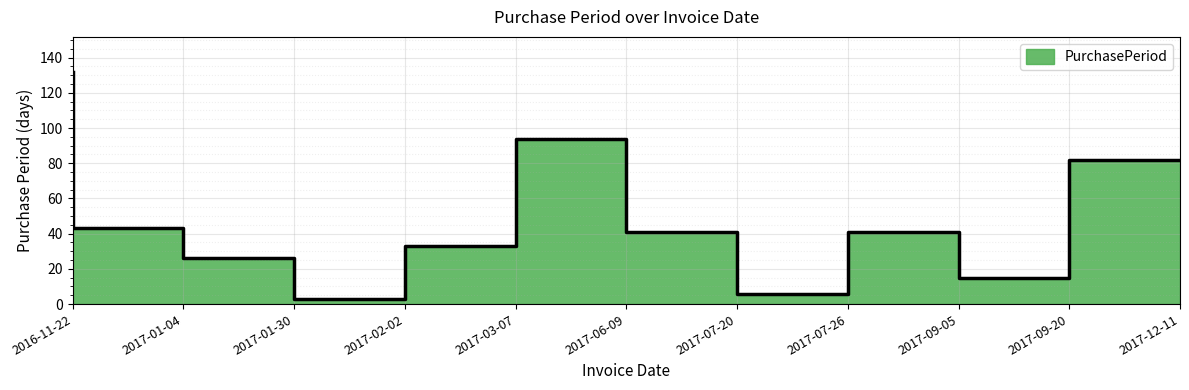

What is the maximum value shown in the chart?

132